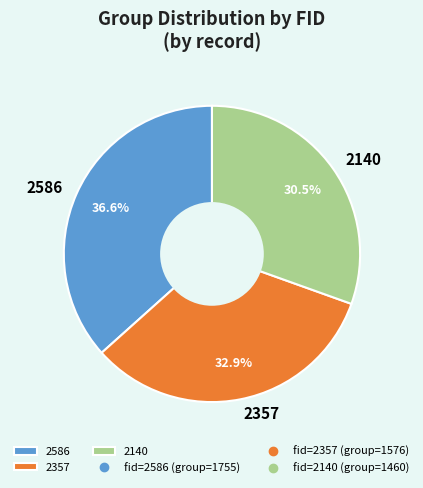

Between 2586 and 2357, which is larger?

2586